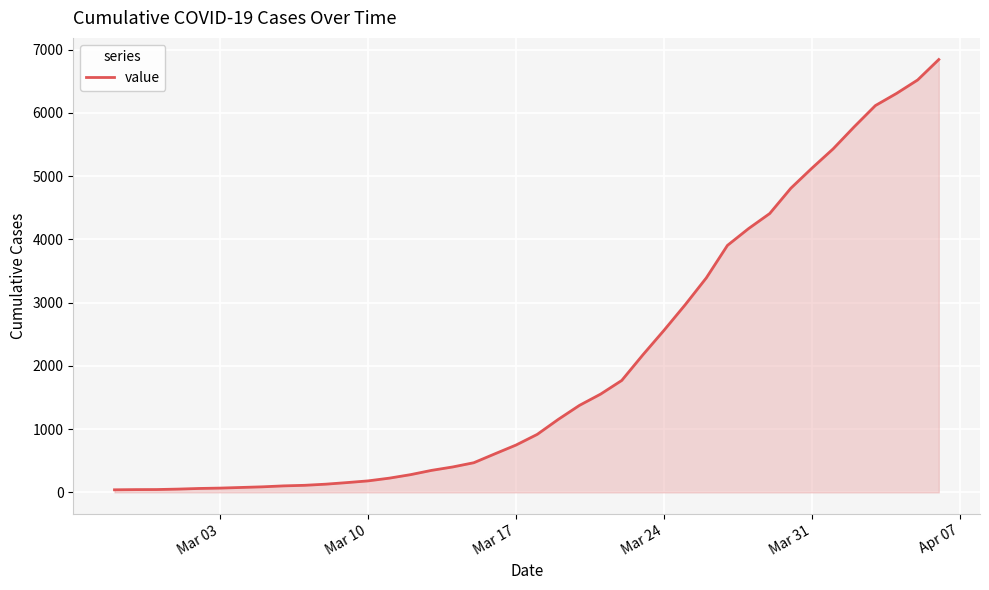

What is the sum of all values?

81532